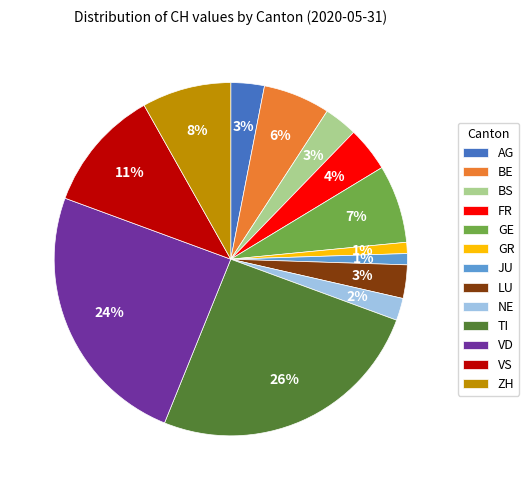

True or false: VD accounts for 17% of the total.

False